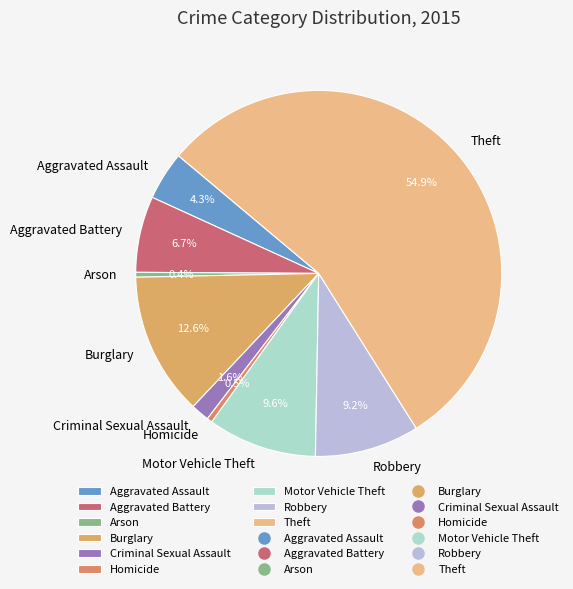

Is the sum of Arson and Burglary greater than half?

No